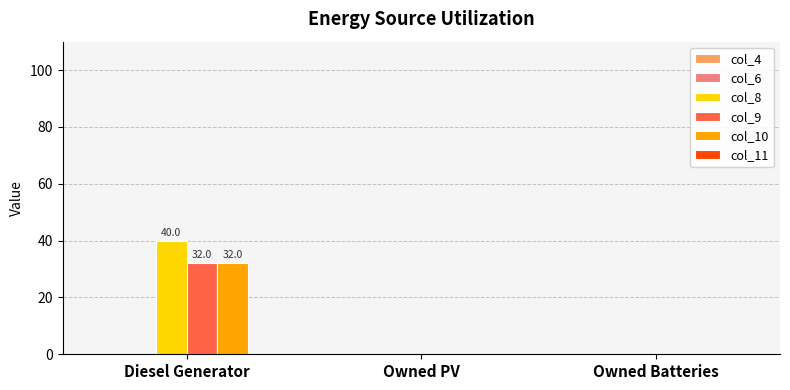

Which series has the widest spread of values?

col_8